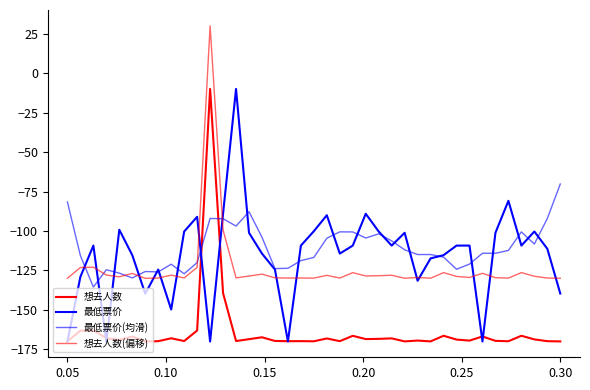

Is this an area chart (filled region under the line)?

No